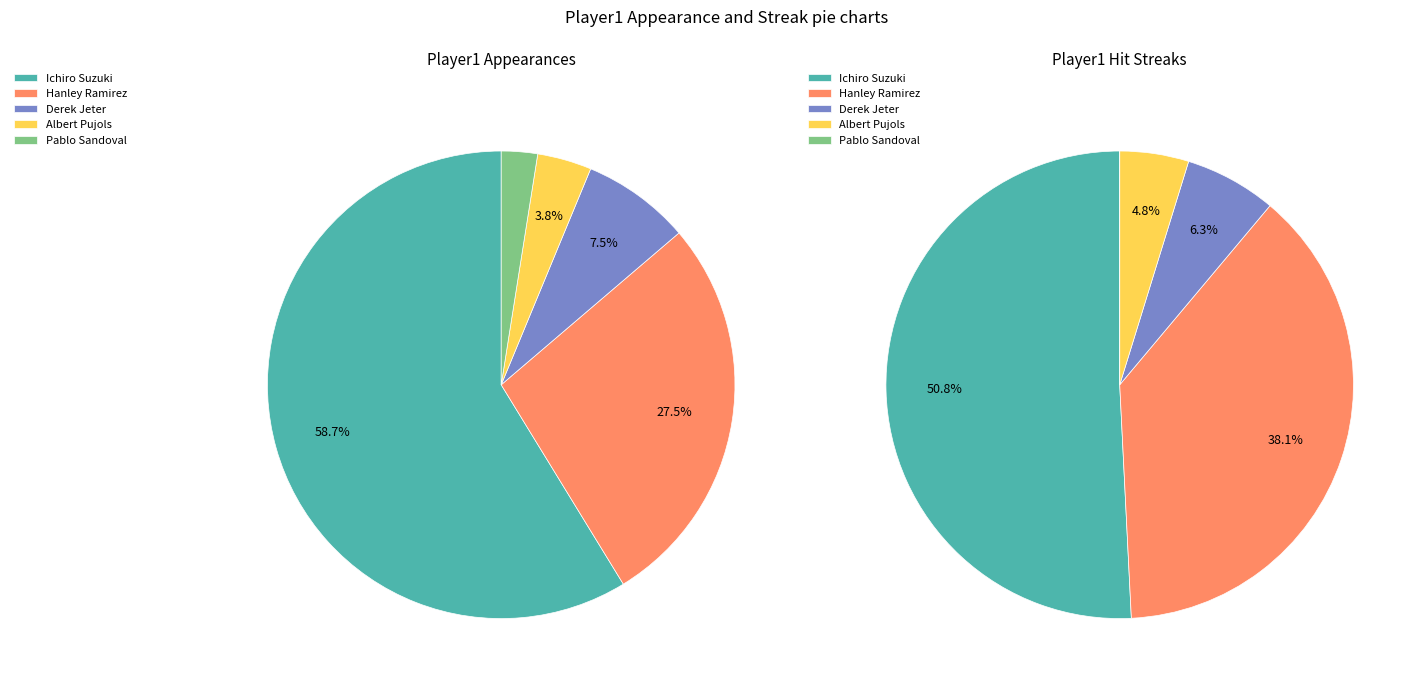

True or false: Pablo Sandoval accounts for 14% of the total.

False